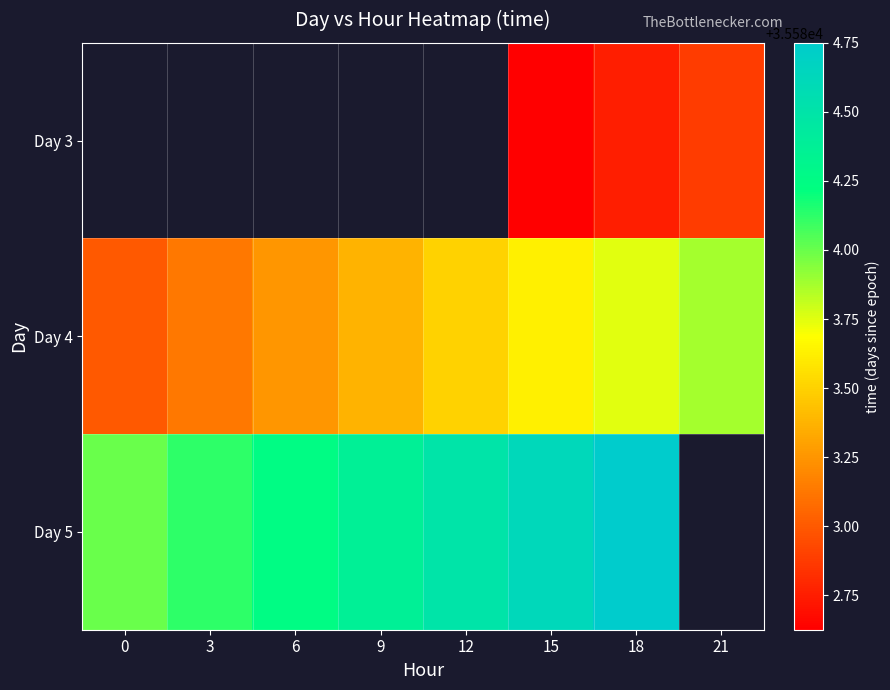

Which series changed the most between 9 and 18?

Day 4